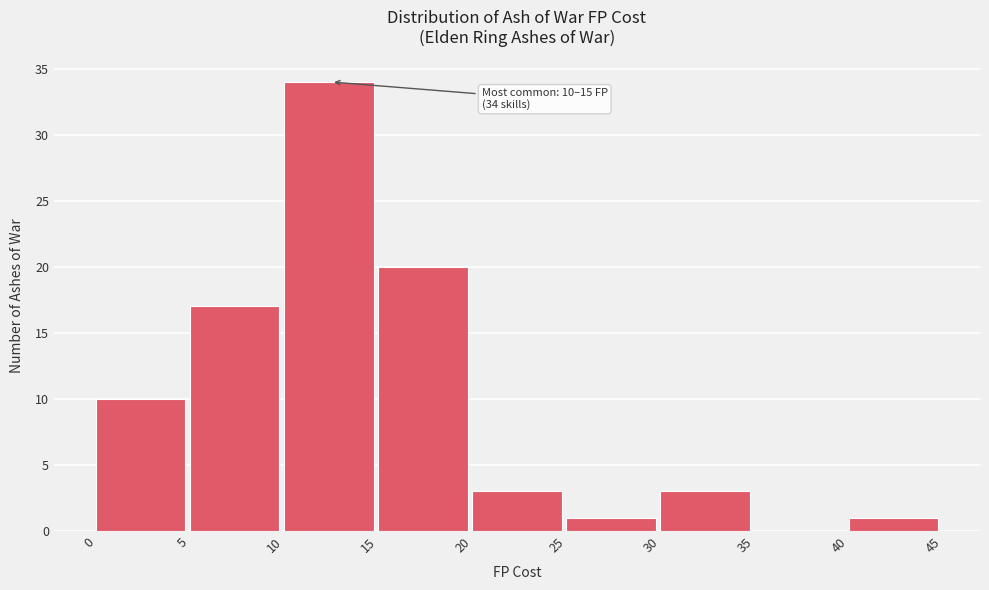

Over which range of the x-axis is the bar tallest?

10 to 15